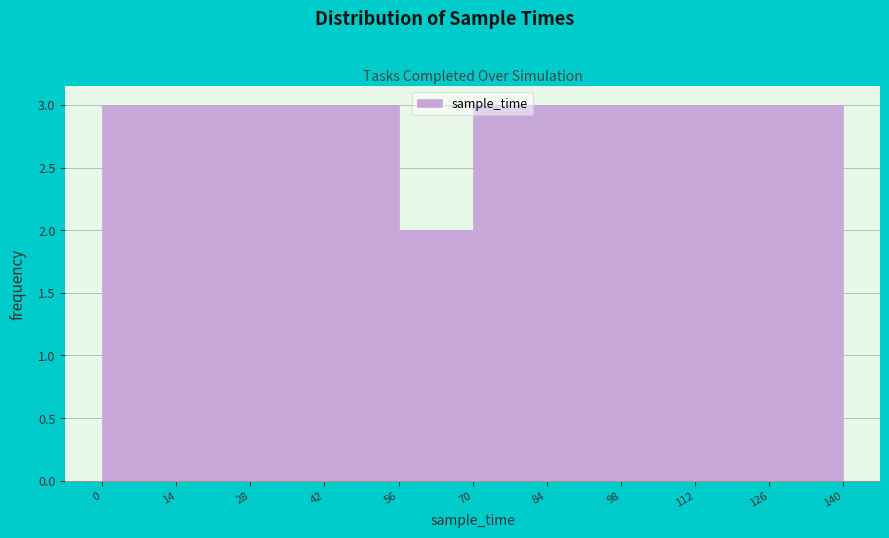

What is the height of the bar covering 70 to 84 on the x-axis? The values are not printed on the chart, so give them approximately, as read against the axis.

3